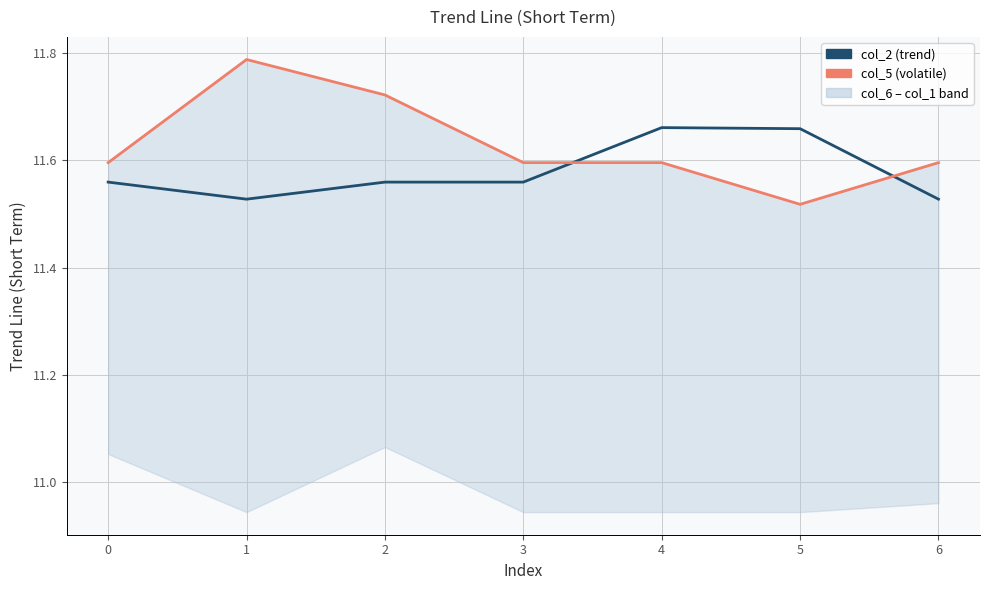

What is the difference between the maximum and second lowest values in the col_2 series?

0.1